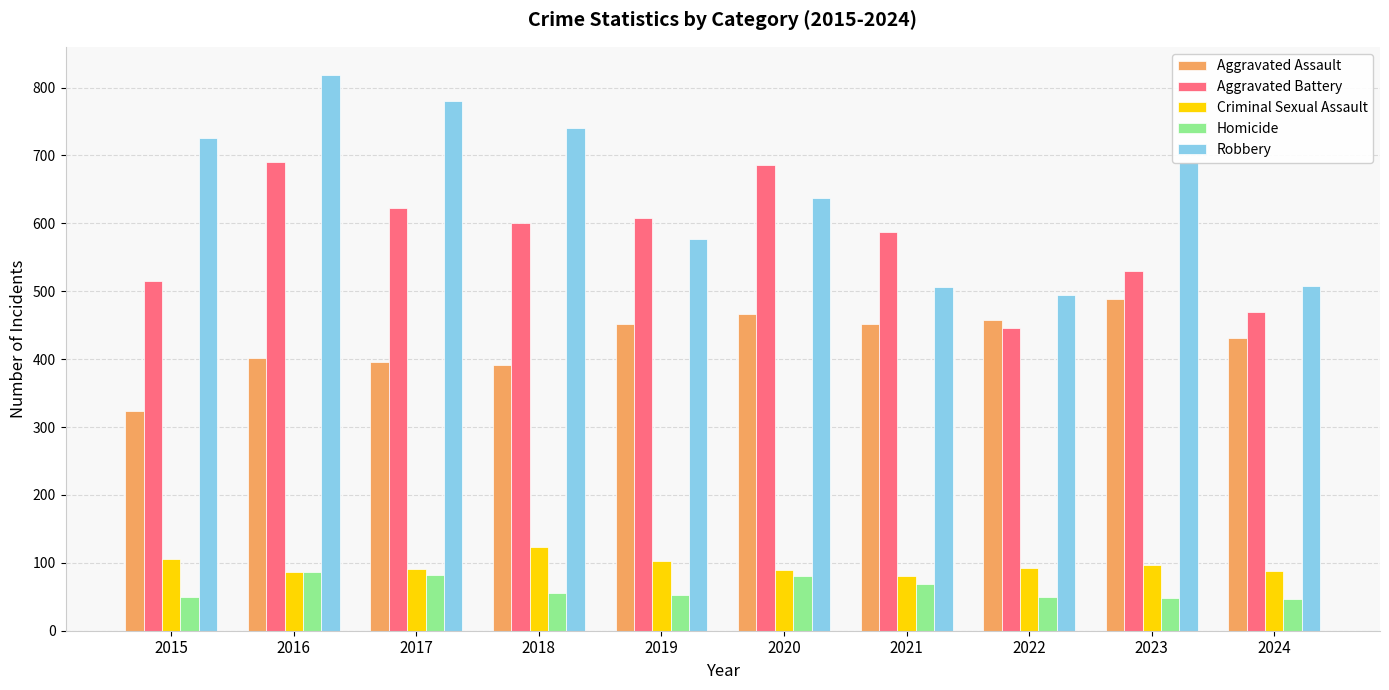

Does the chart contain any negative values?

No